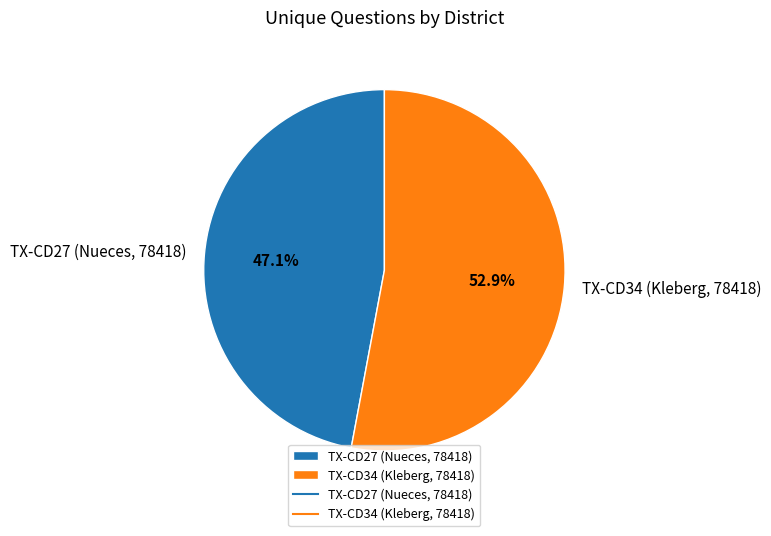

To the nearest percent, what is the average slice percentage?

50%